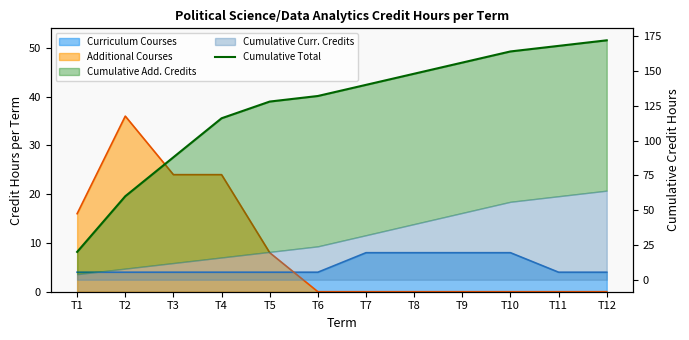

Does the chart display data point markers on the line(s)?

No